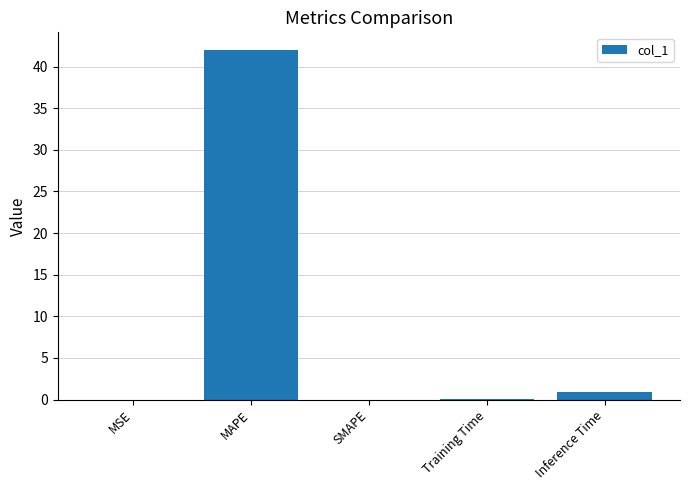

What is the maximum value shown in the chart?

42.0